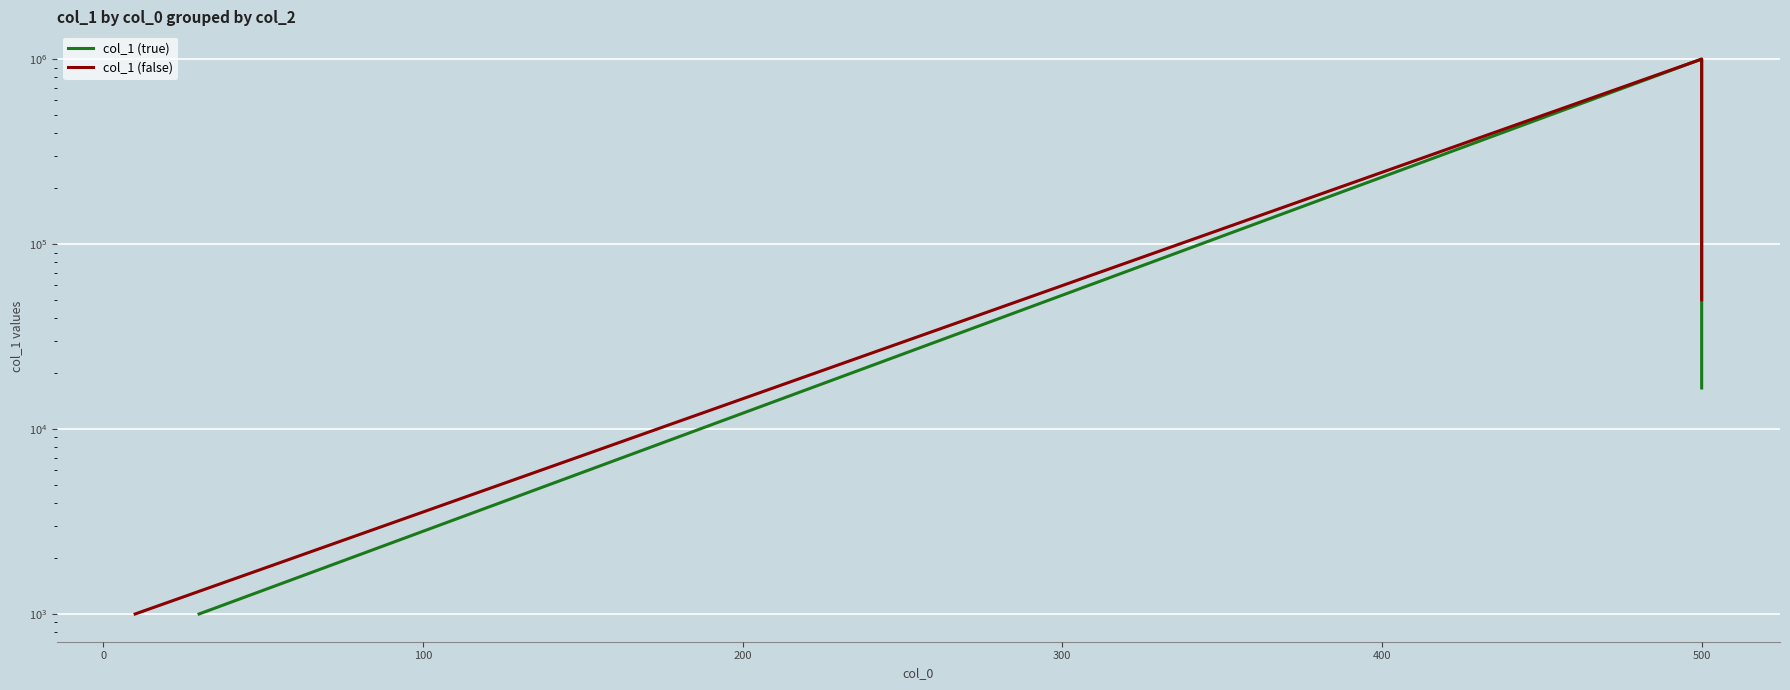

Between −100 and 0, which series saw the biggest shift?

col_1 (true)